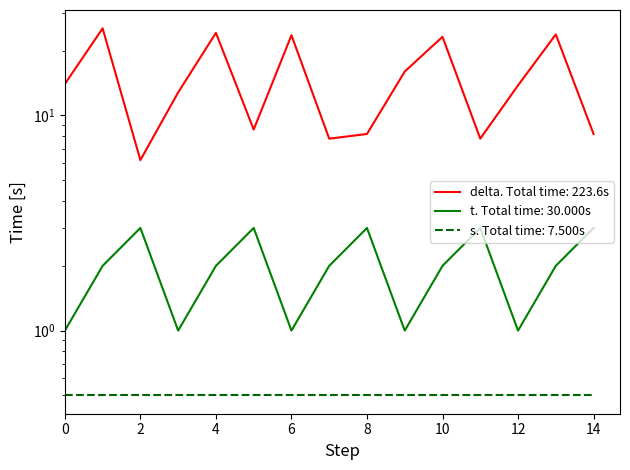

How many data points in delta are less than 13?

7